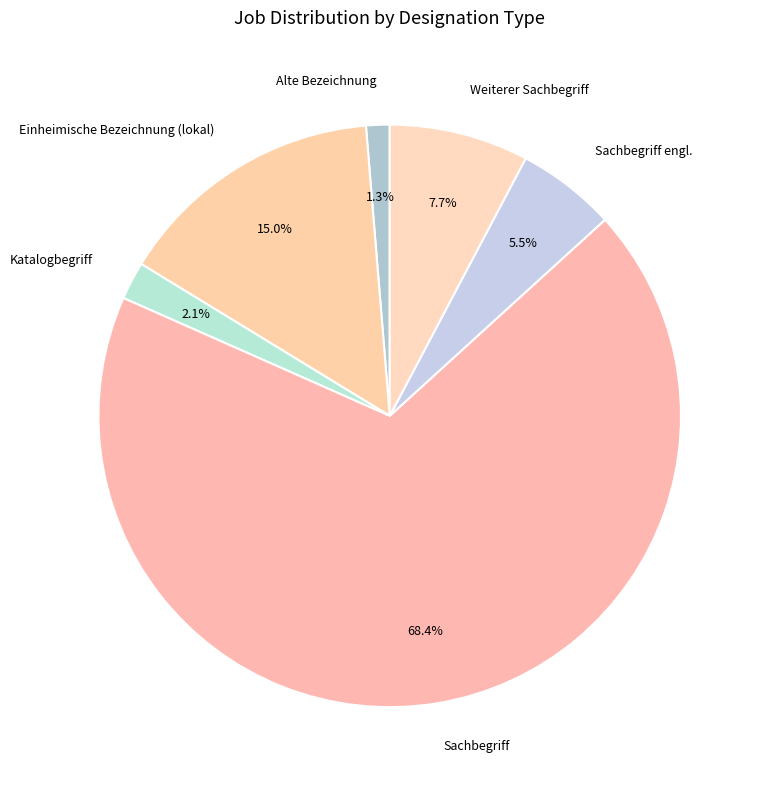

The Alte Bezeichnung slice represents 1% of the pie. True or false?

True